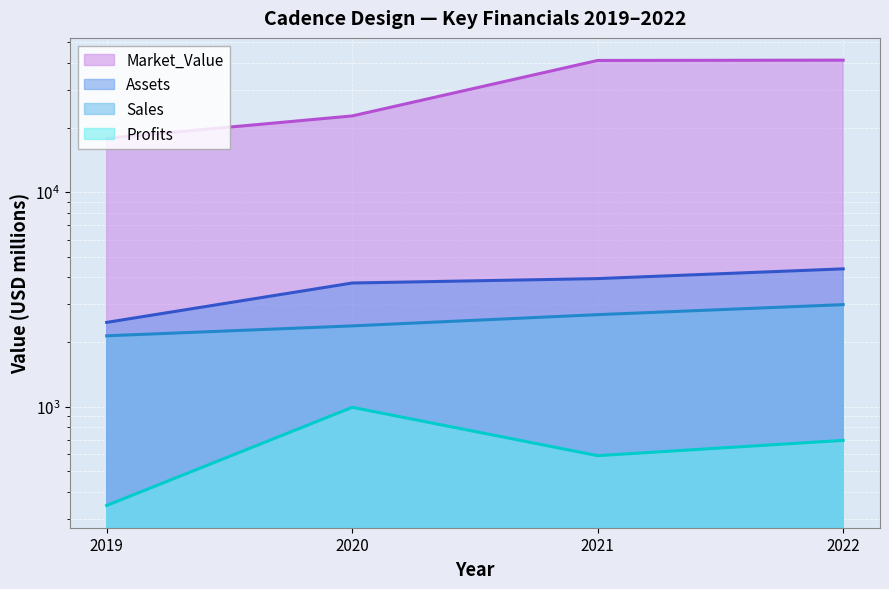

What is the sum of the Assets values at 2020 and 2019?

6237.0